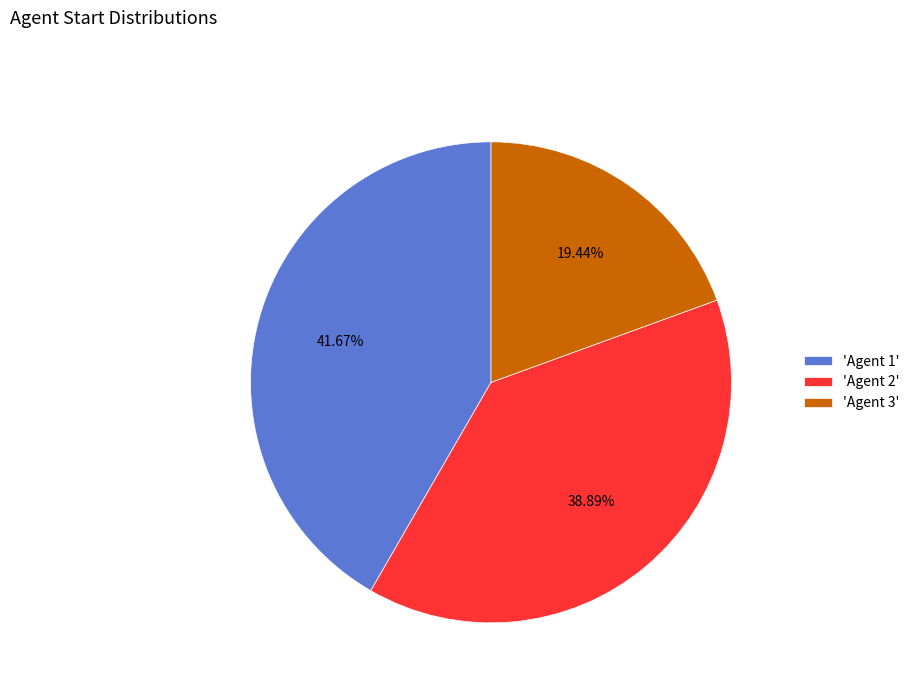

Is the sum of 'Agent 1' and 'Agent 2' greater than half?

Yes